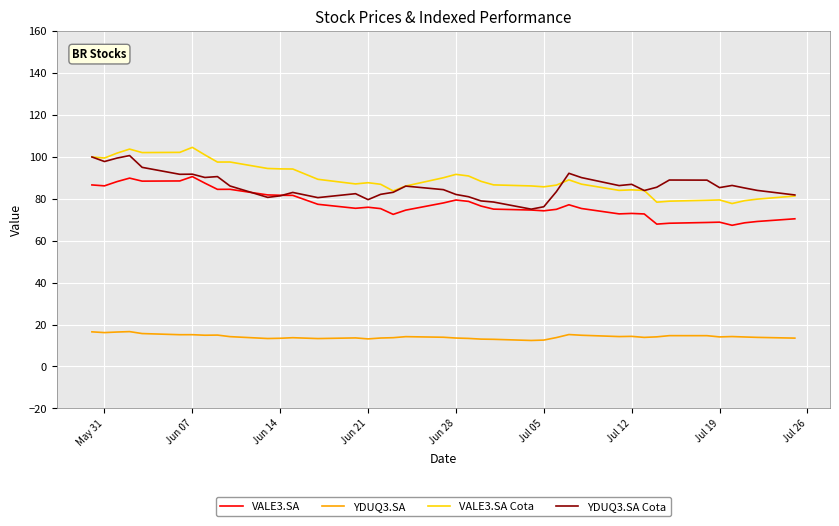

True or false: YDUQ3.SA Cota and YDUQ3.SA intersect in this chart.

False